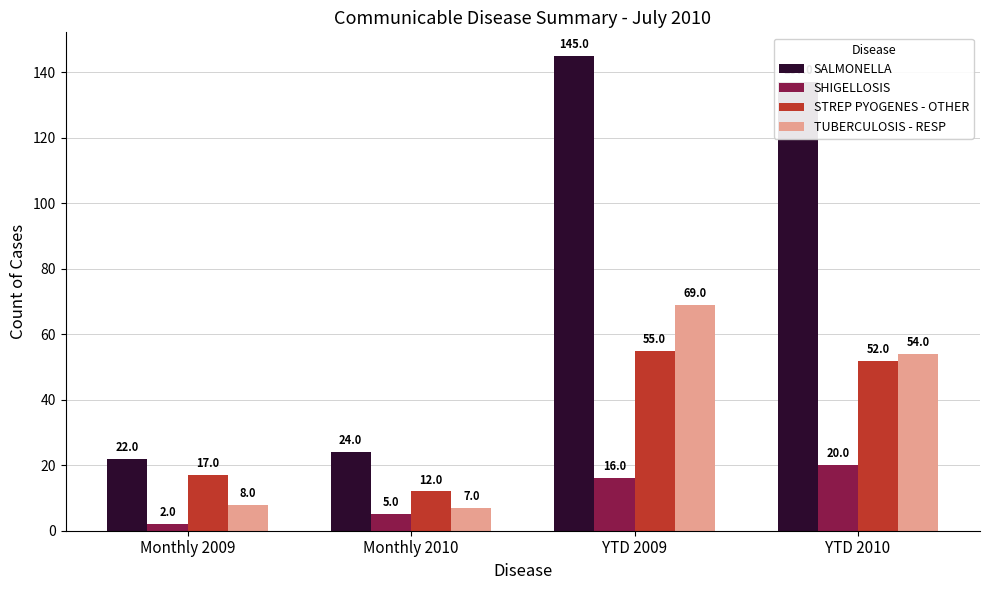

What is the difference between the SHIGELLOSIS values at Monthly 2010 and Monthly 2009?

3